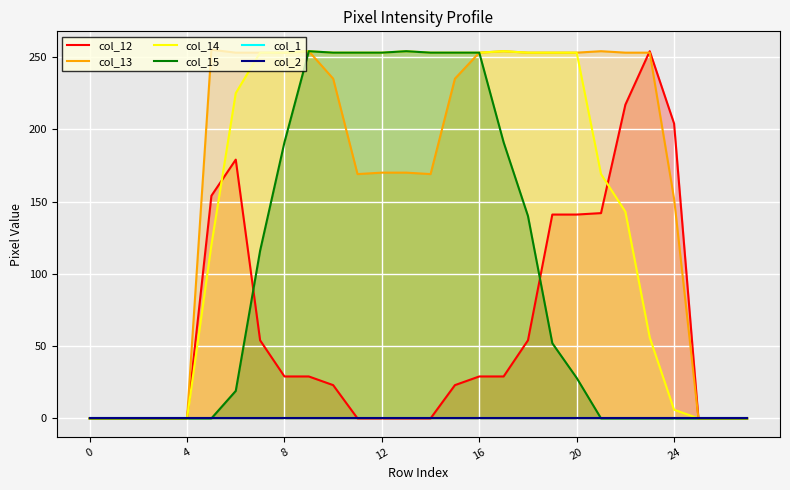

What are all the series names shown in the legend?

col_12, col_13, col_14, col_15, col_1, col_2